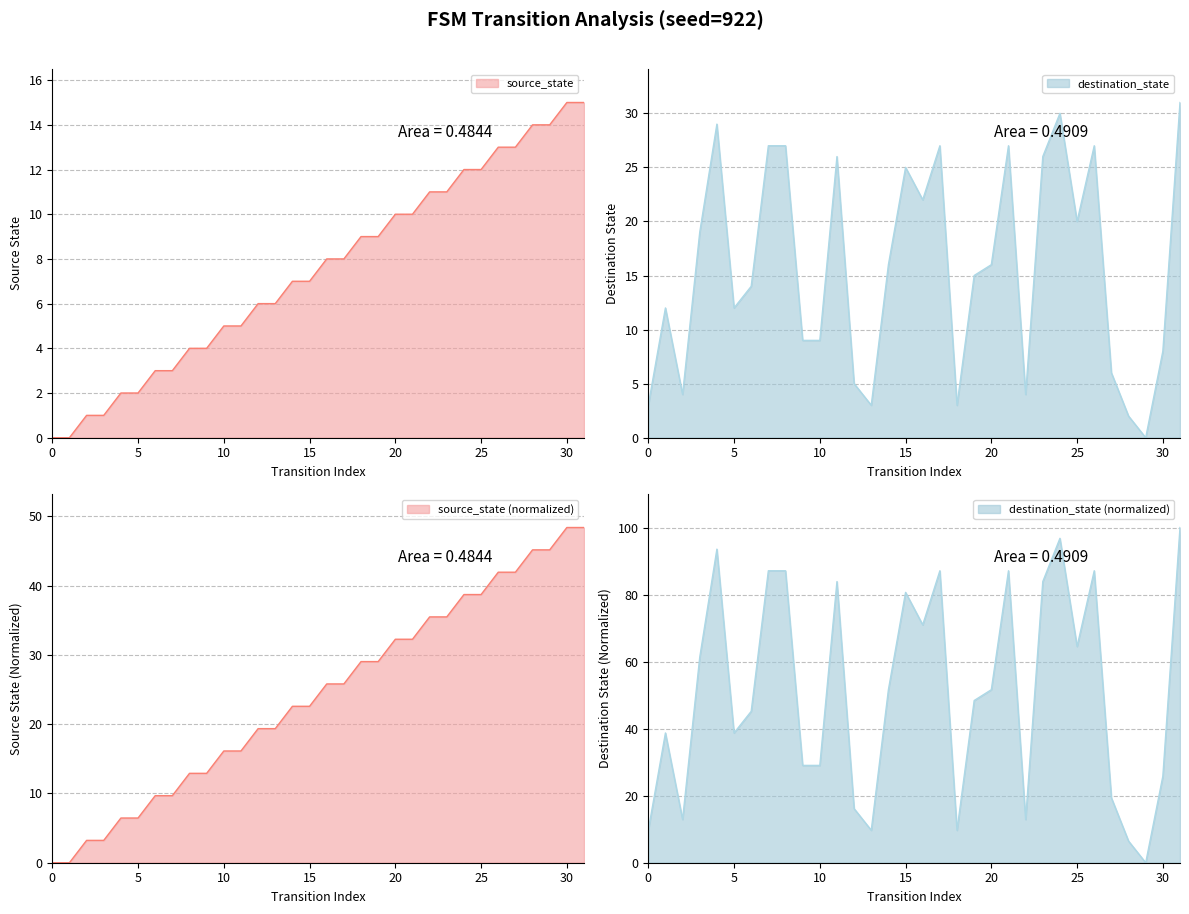

What is the difference between the highest and lowest values at 29?

14.0